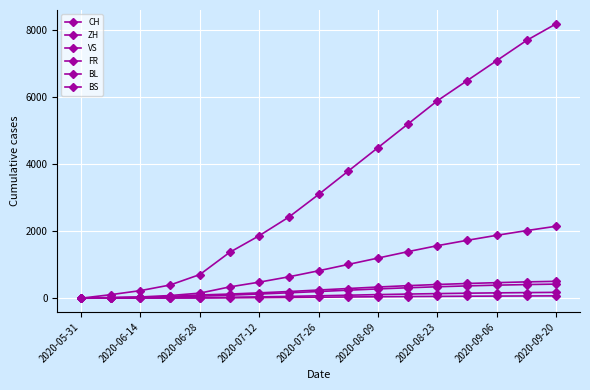

How many lines are shown in the chart?

6